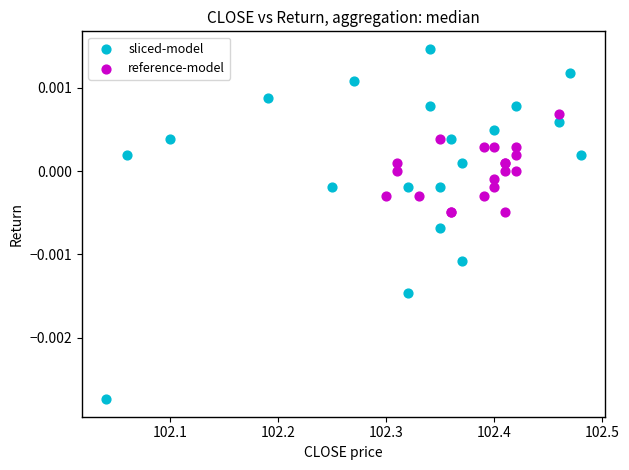

Which series reaches the minimum Y coordinate?

sliced-model